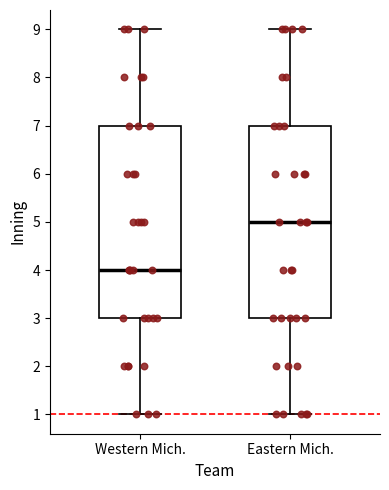

Reading left to right, read every box against the y-axis: the position of its median line, the range the box covers, and the ends of its whiskers. The values are not printed on the chart, so give them approximately, as read against the axis.

Western Mich.: median 4, box 3 to 7, whiskers 1 to 9
Eastern Mich.: median 5, box 3 to 7, whiskers 1 to 9